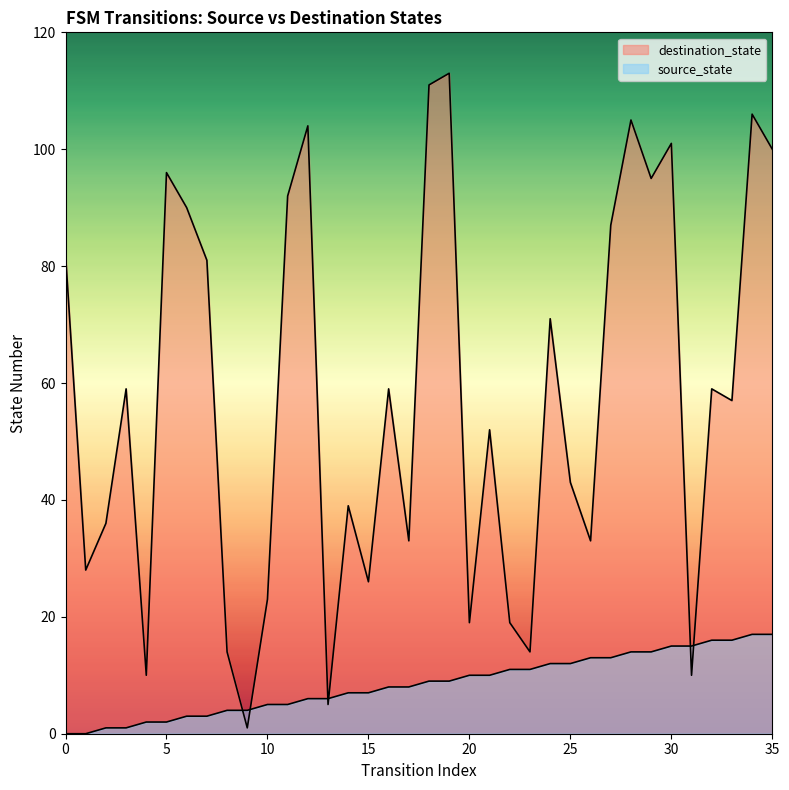

Which series has the largest total across all categories?

destination_state